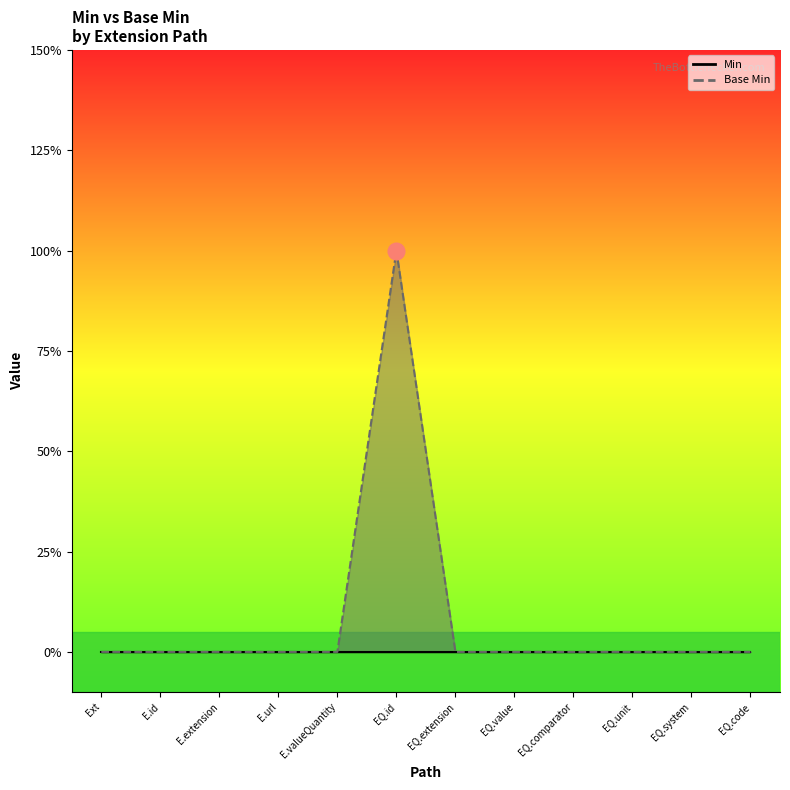

What position from the left is EQ.unit?

10